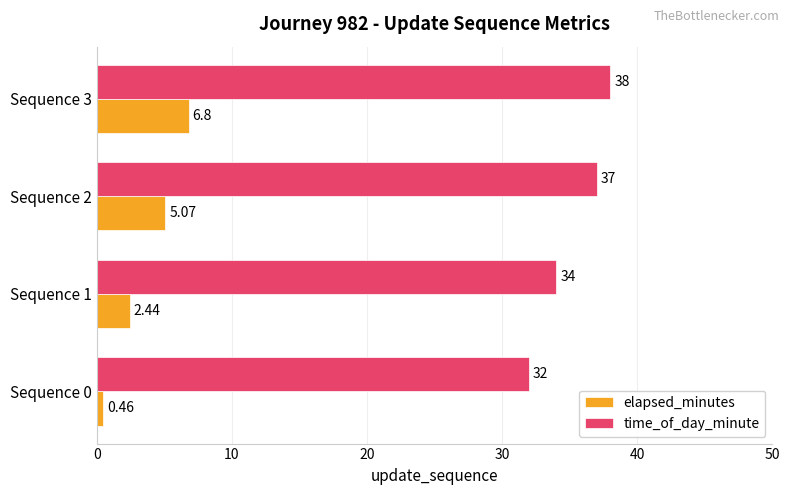

Is the value of time_of_day_minute at Sequence 3 greater than the value of elapsed_minutes at Sequence 1?

Yes